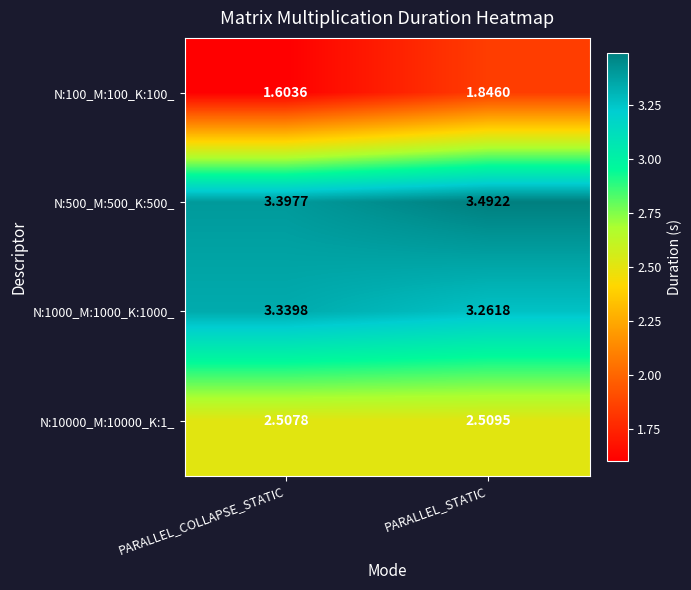

Which series has the largest range (max minus min)?

N:100_M:100_K:100_